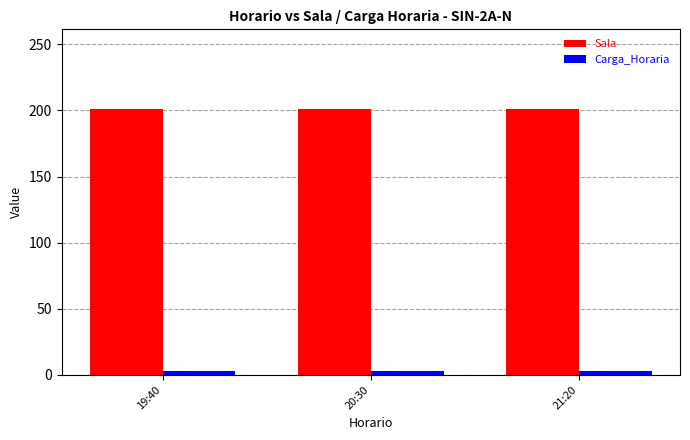

Which series has the largest total across all categories?

Sala